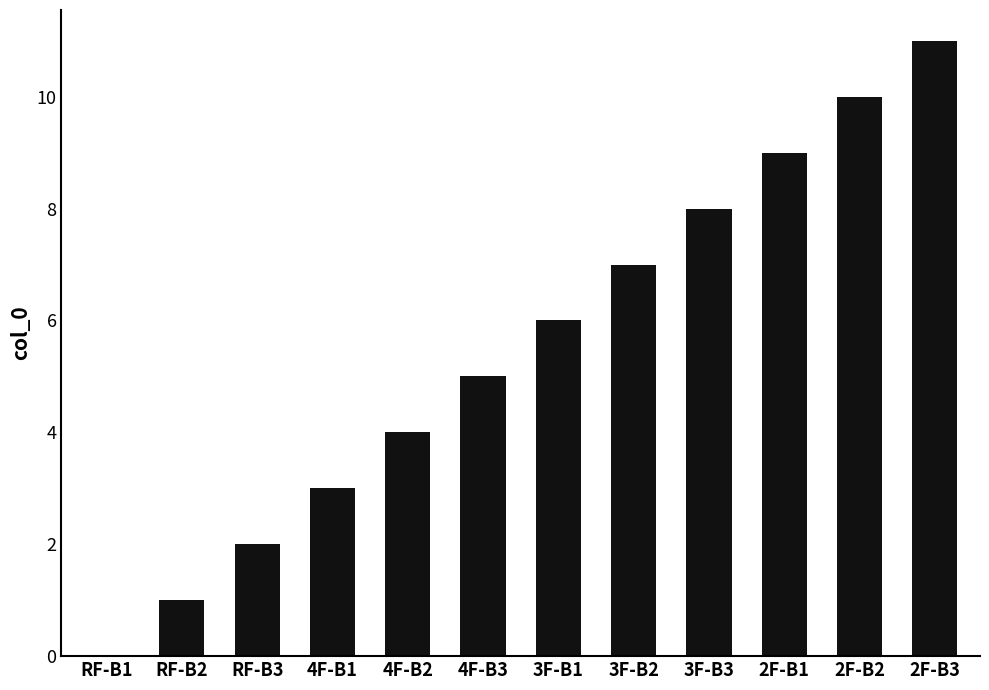

Read the value at 2F-B3, to the nearest 5.

10